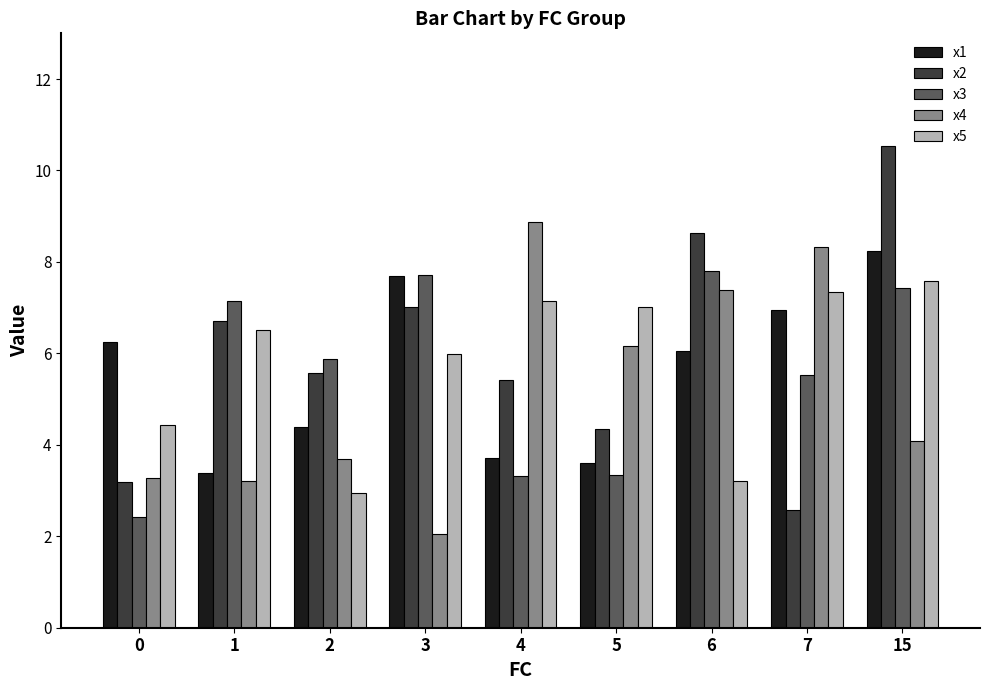

At 15, list the series in order from largest to smallest.

x2, x1, x5, x3, x4